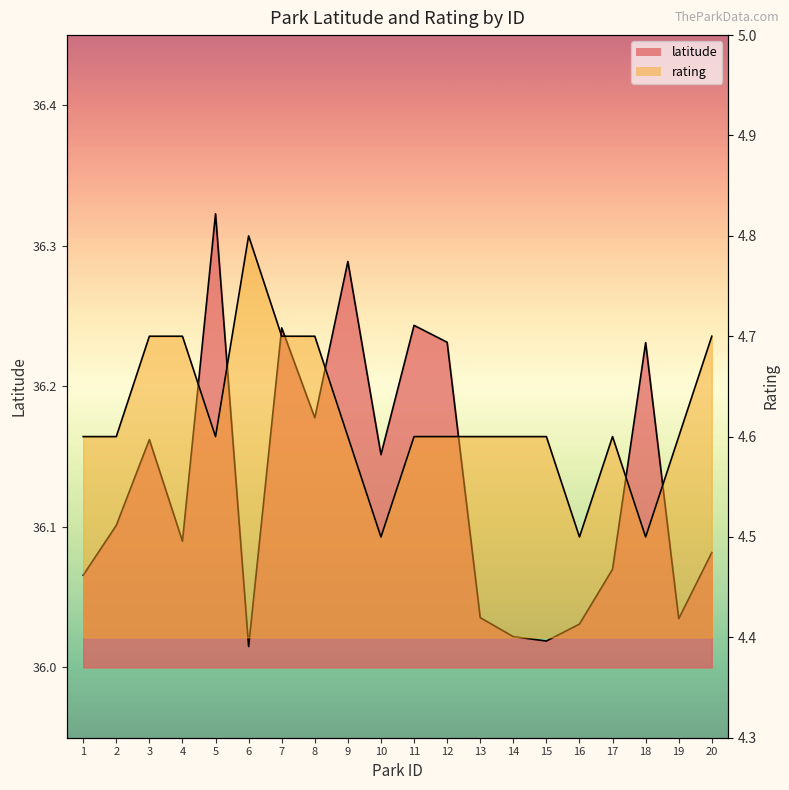

Which category has the highest value in the rating series?

6